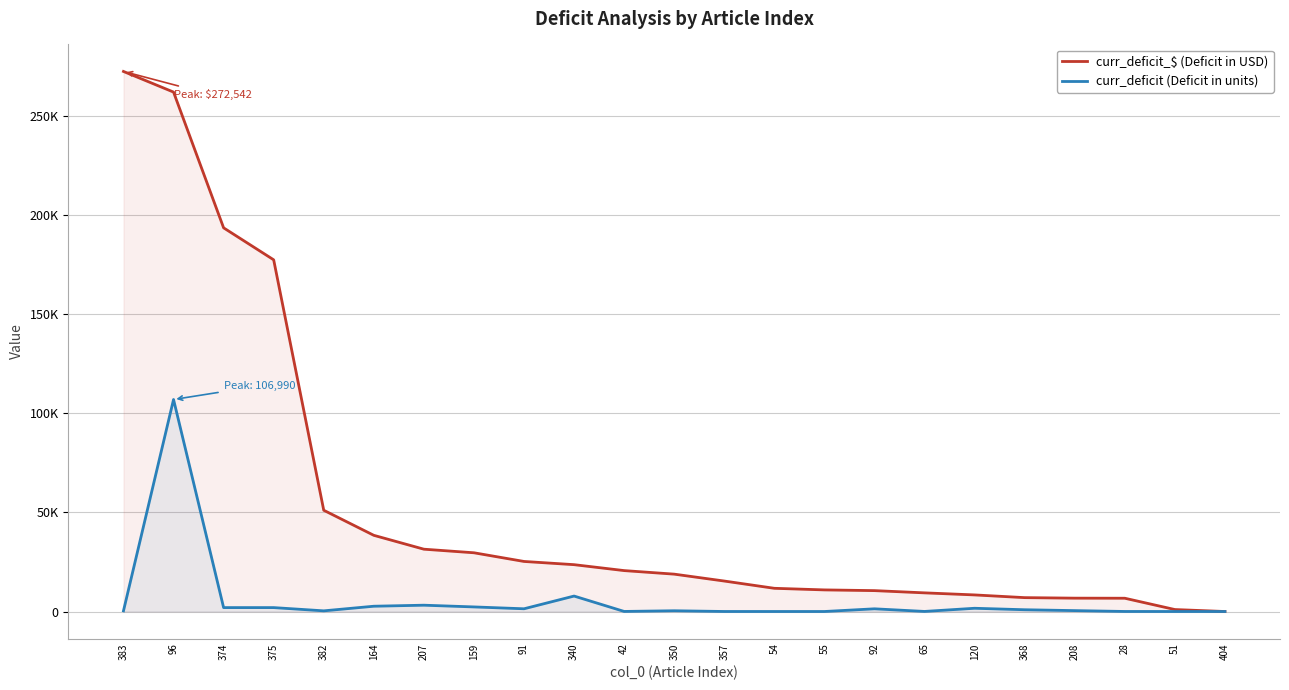

True or false: curr_deficit (Deficit in units) and curr_deficit_$ (Deficit in USD) cross at least once.

False